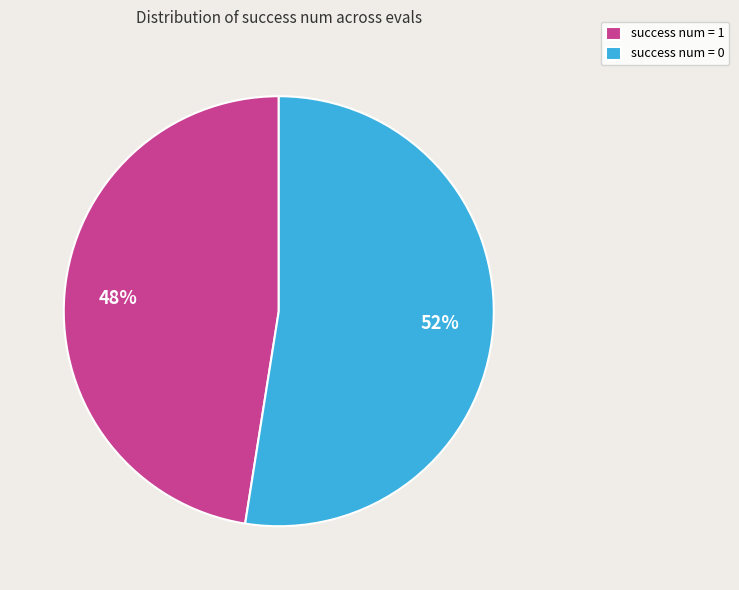

The success num = 0 slice represents 52% of the pie. True or false?

True